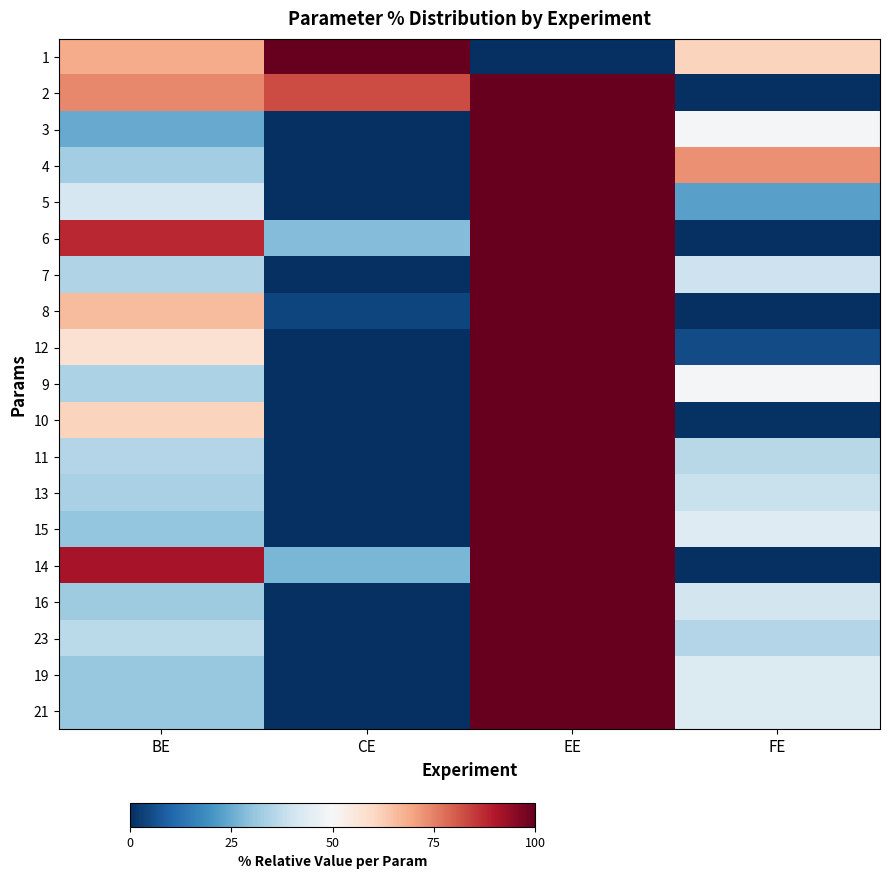

Rank the series at FE from highest to lowest value.

4, 1, 3, 9, 15, 19, 21, 16, 7, 13, 11, 23, 5, 12, 10, 2, 6, 8, 14